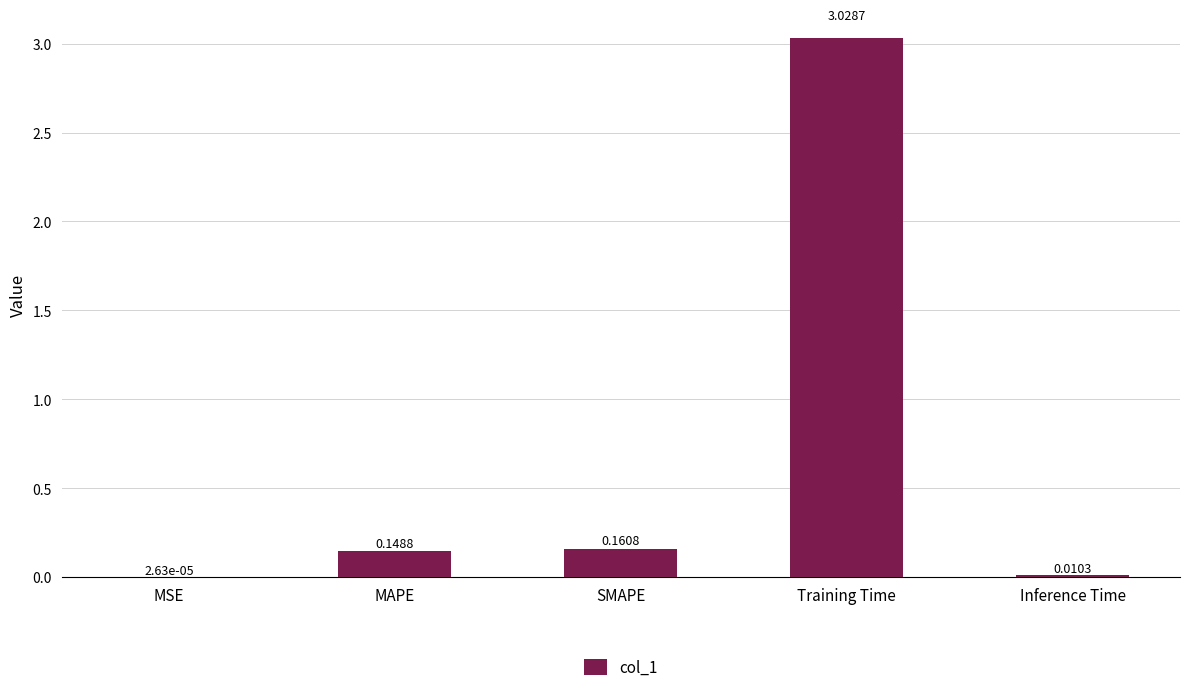

At which category does the chart reach its peak across all series?

Training Time